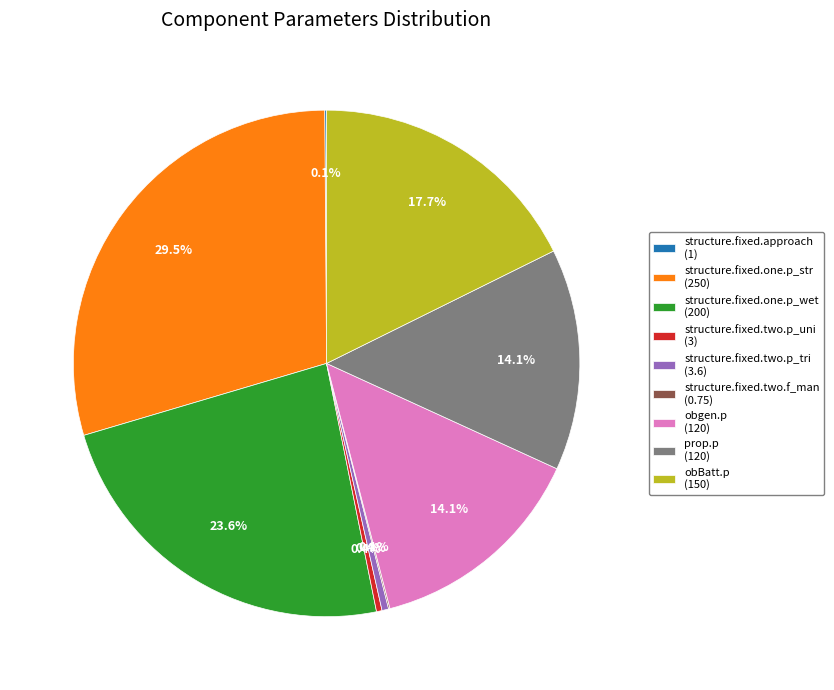

Is there a majority slice in this chart?

No